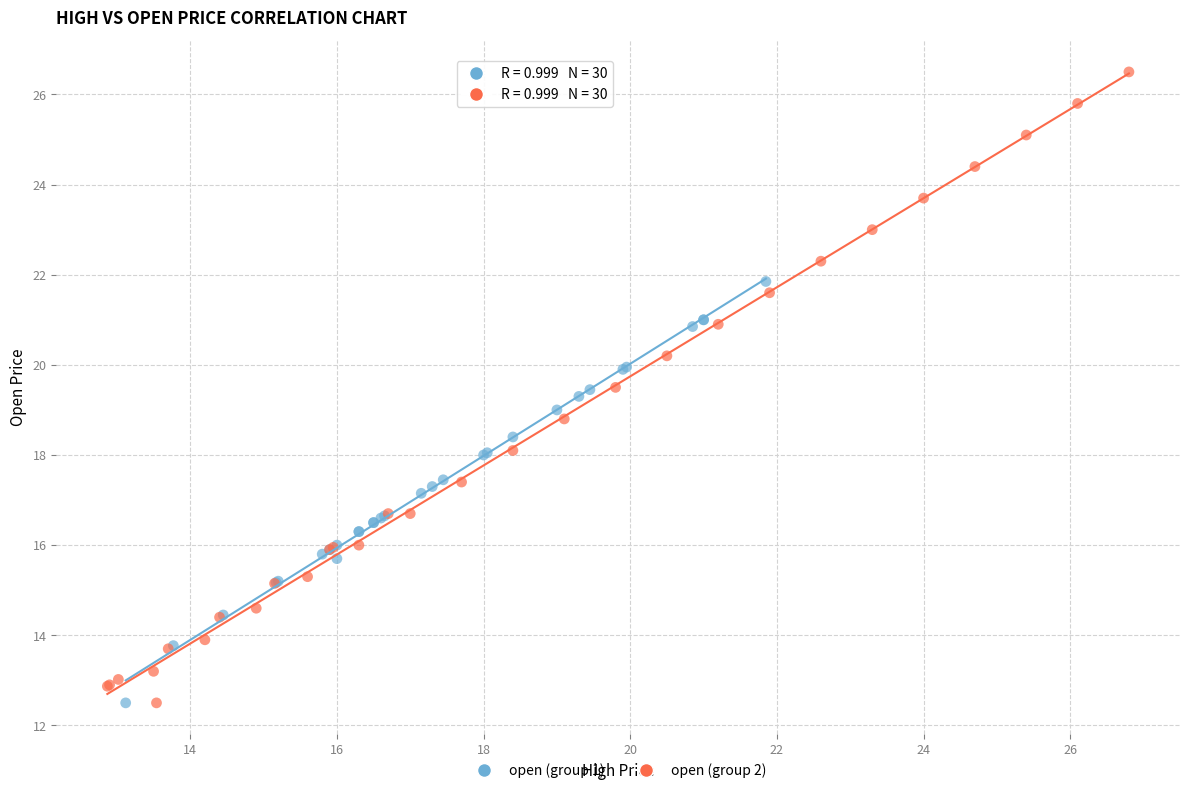

Which series contains the highest Y value?

open (group 2)